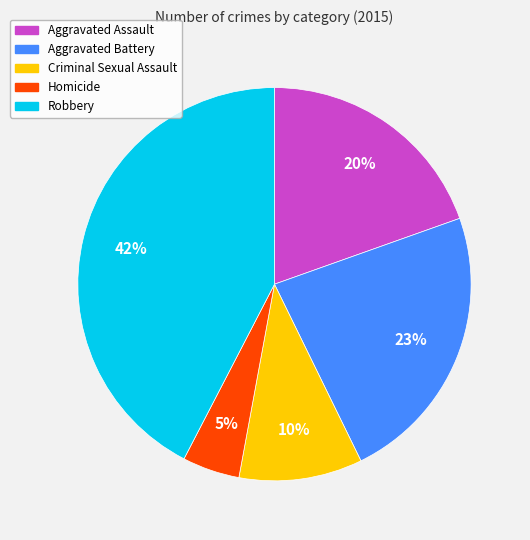

Which slice is the smallest?

Homicide